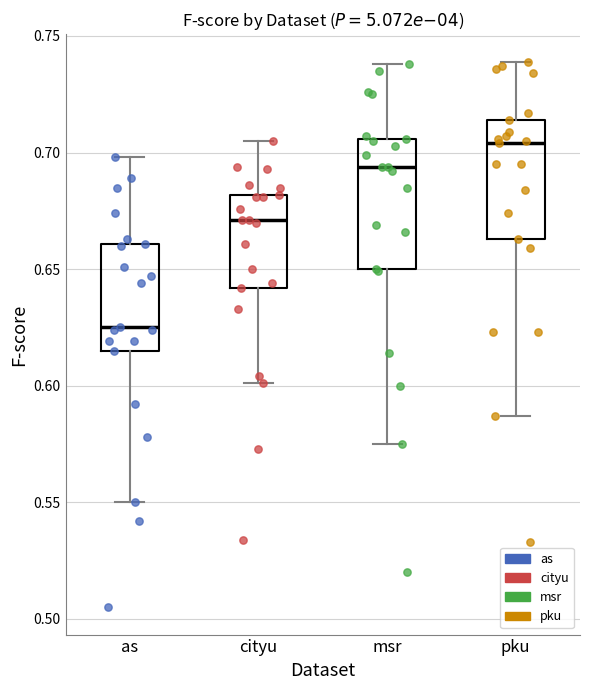

Which box has the highest median line?

pku